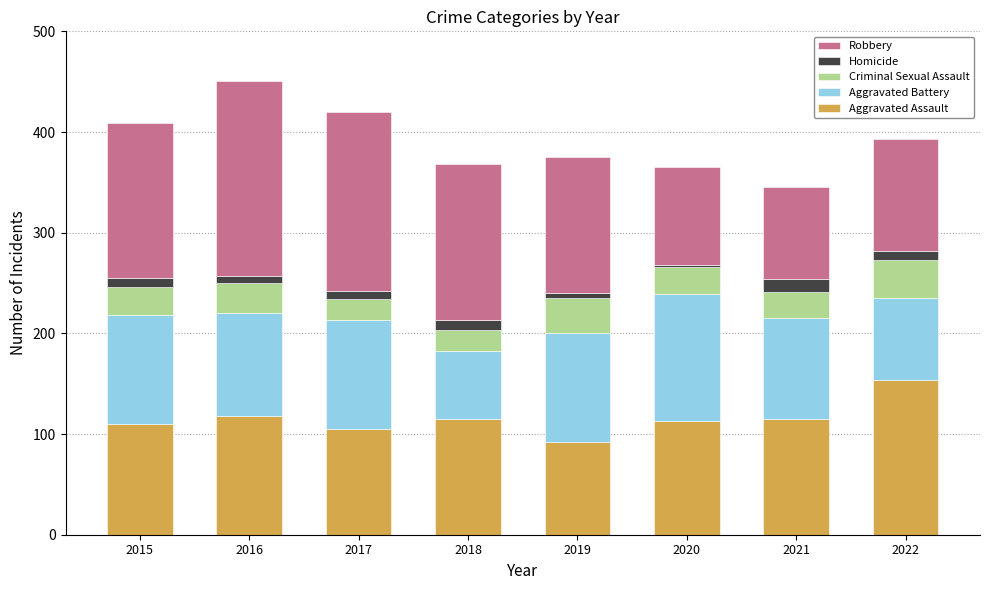

Count the number of categories in the chart.

8